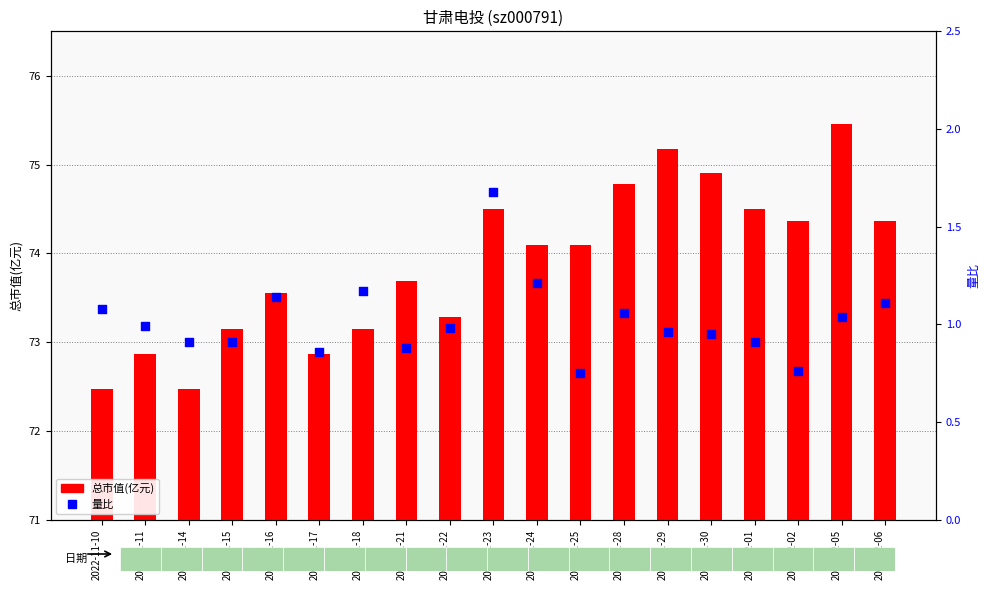

Which series has the largest Y range (max minus min)?

总市值(亿元)